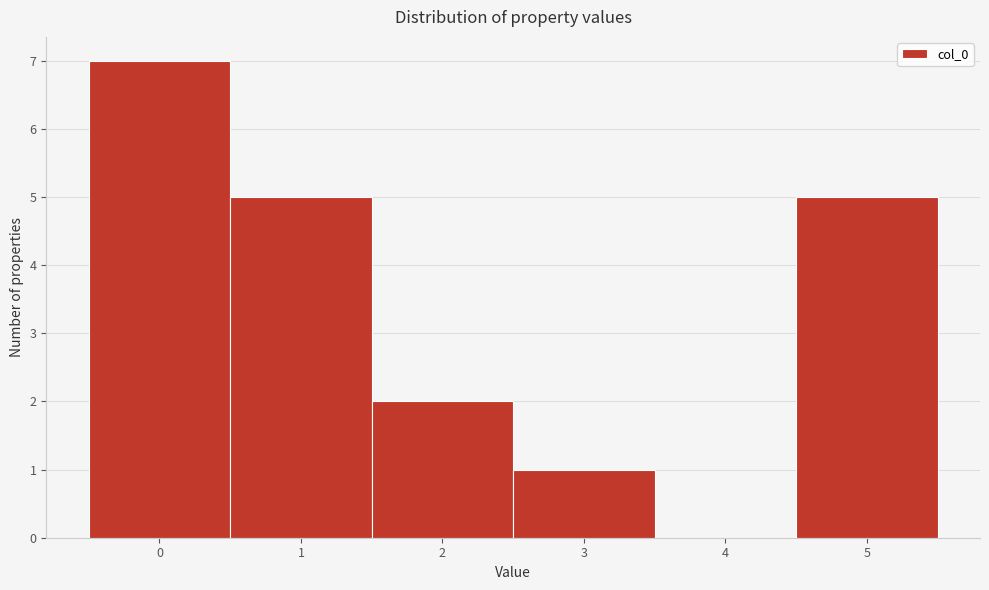

How tall is the bar that spans -0.5 to 0.5 on the x-axis? The values are not printed on the chart, so give them approximately, as read against the axis.

7